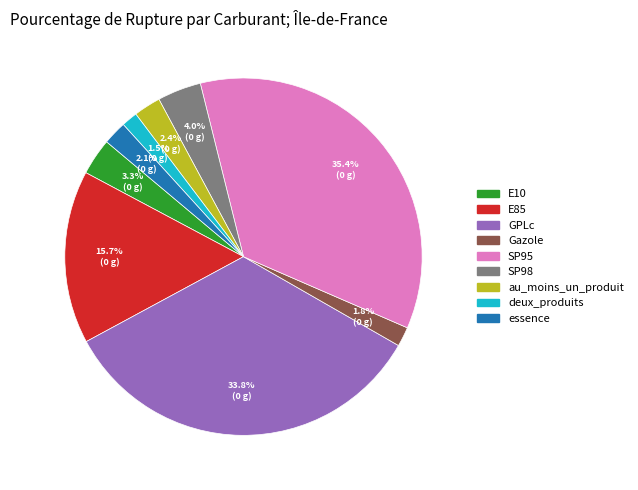

Do Gazole and SP98 together represent more than half of the pie?

No